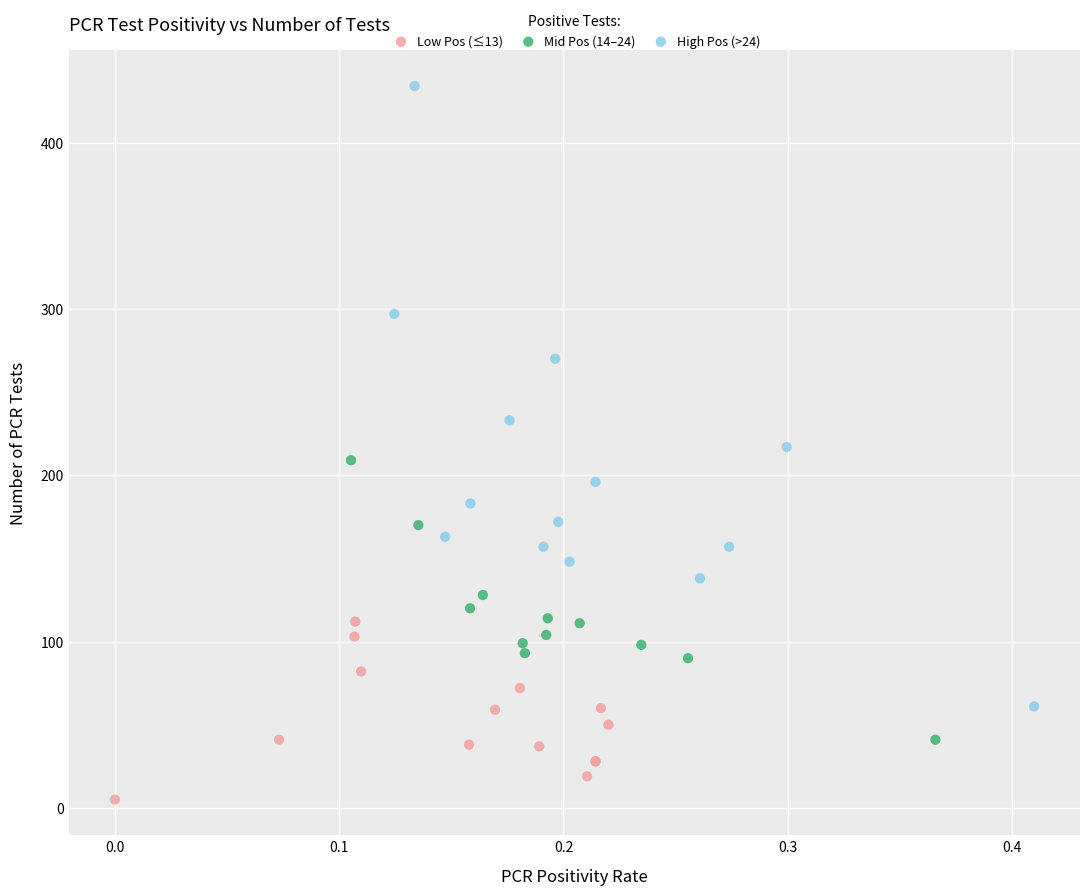

Which series has the largest Y range (max minus min)?

High Pos (>24)